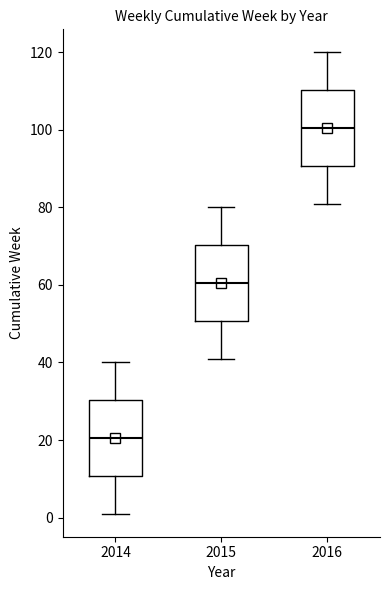

Where does the lower whisker of the box at x = 2015 end on the y-axis? The values are not printed on the chart, so give them approximately, as read against the axis.

42